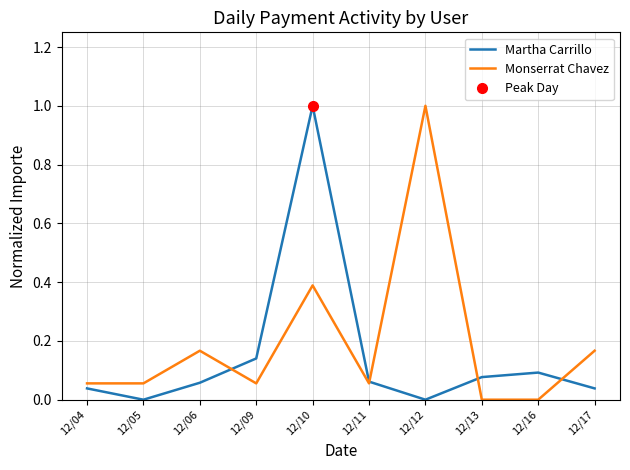

Is it true that Martha Carrillo equals 0.1 at 12/11?

True